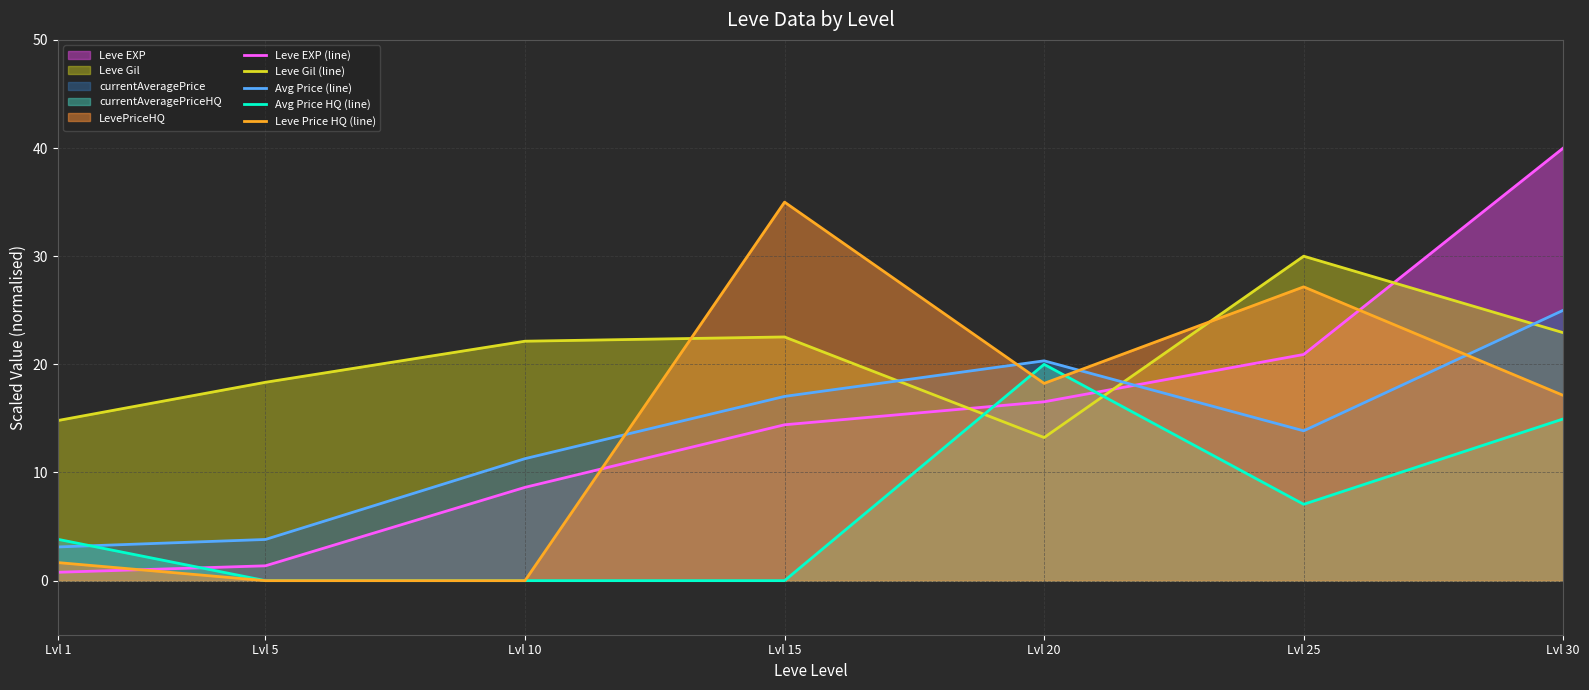

The value of Leve Price HQ (line) at Lvl 5 is 0.0. True or false?

True